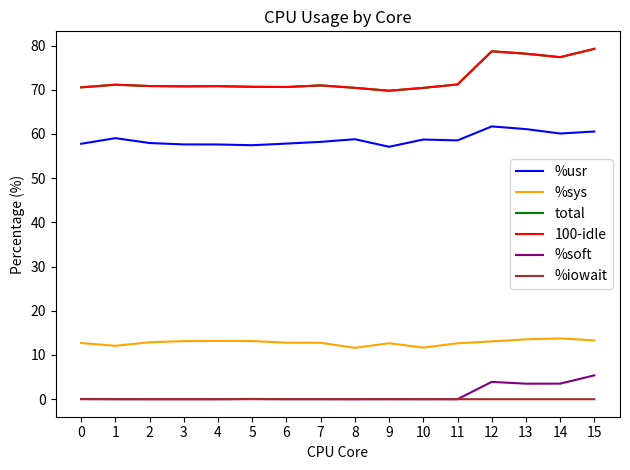

What is the difference between the highest and lowest values at 3?

70.8